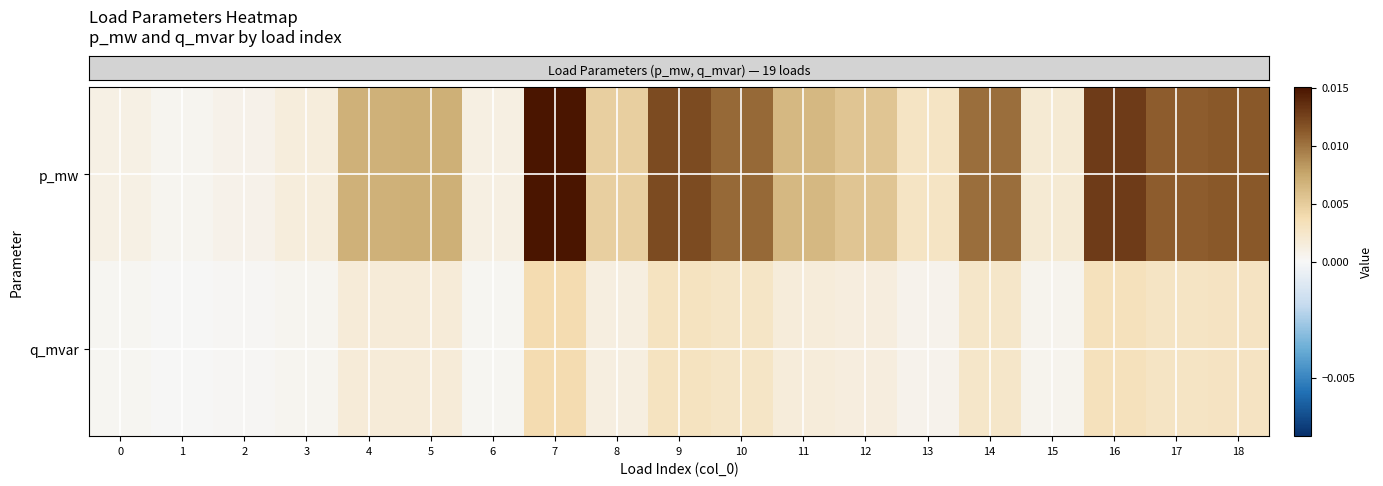

At 5, list the series in order from largest to smallest.

row_0, row_1